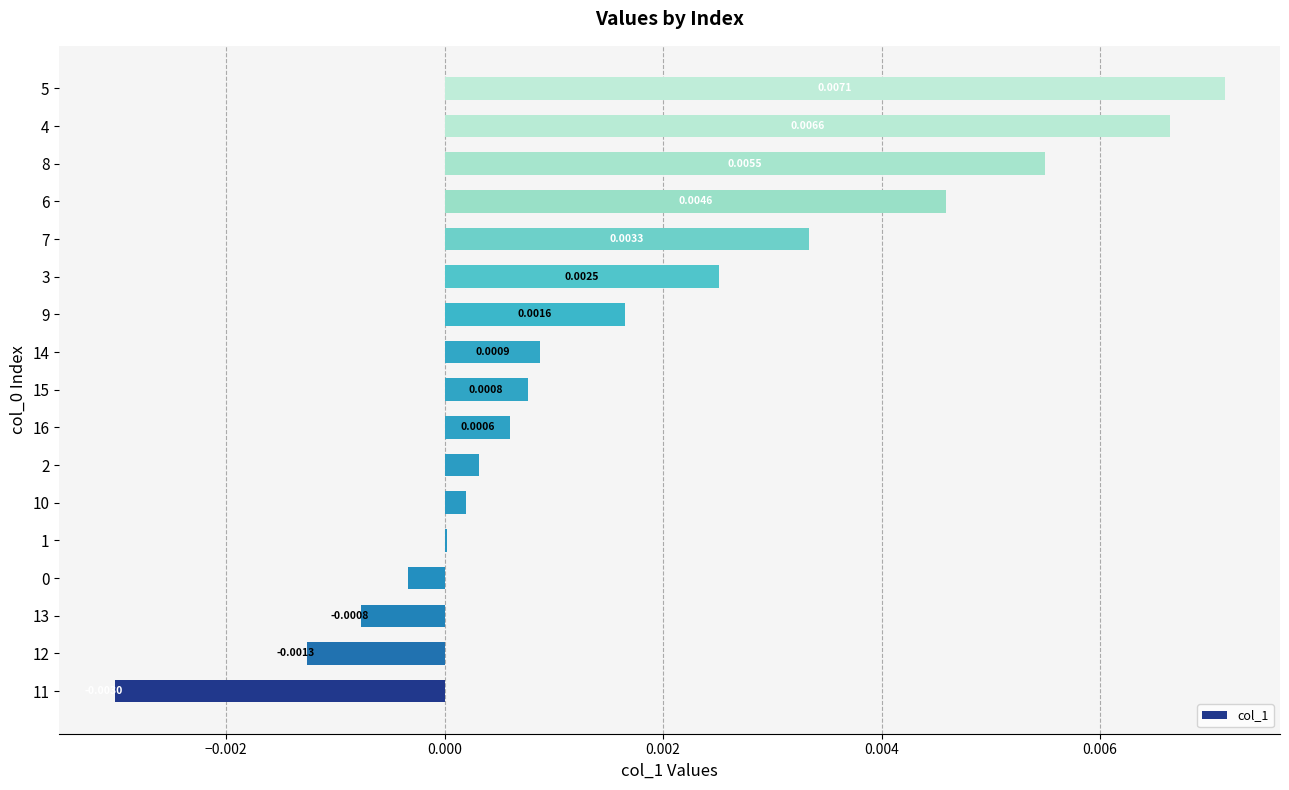

Which has a higher value, 5 or 1?

5